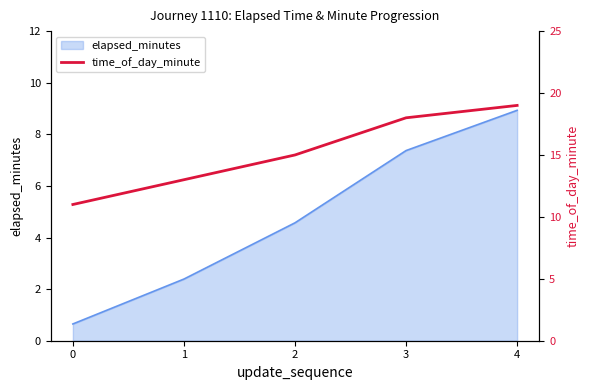

Is it true that elapsed_minutes equals 7.4 at 3?

True